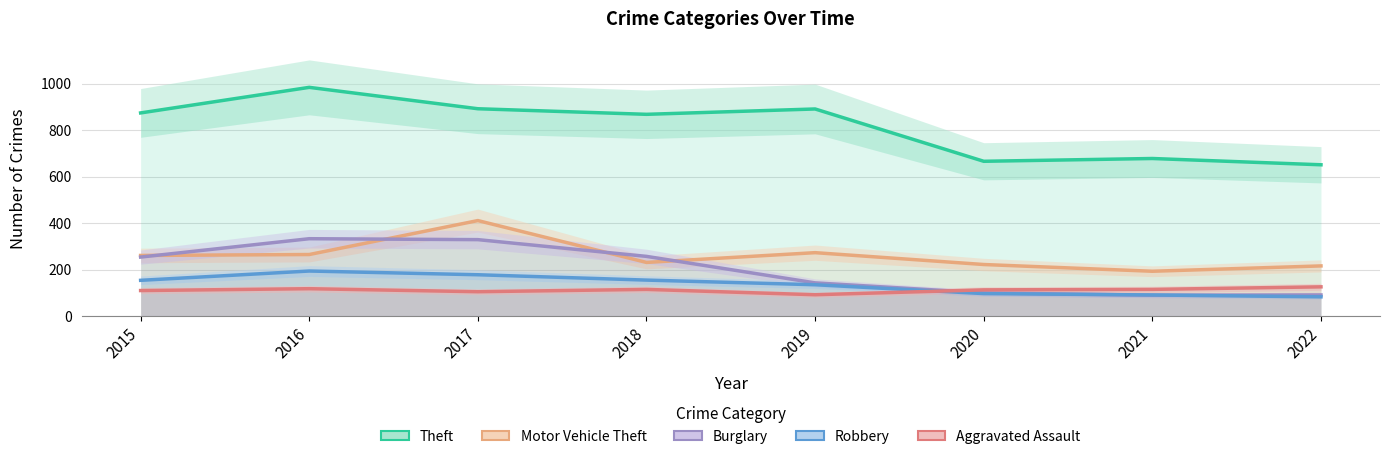

Count the number of categories in the chart.

8